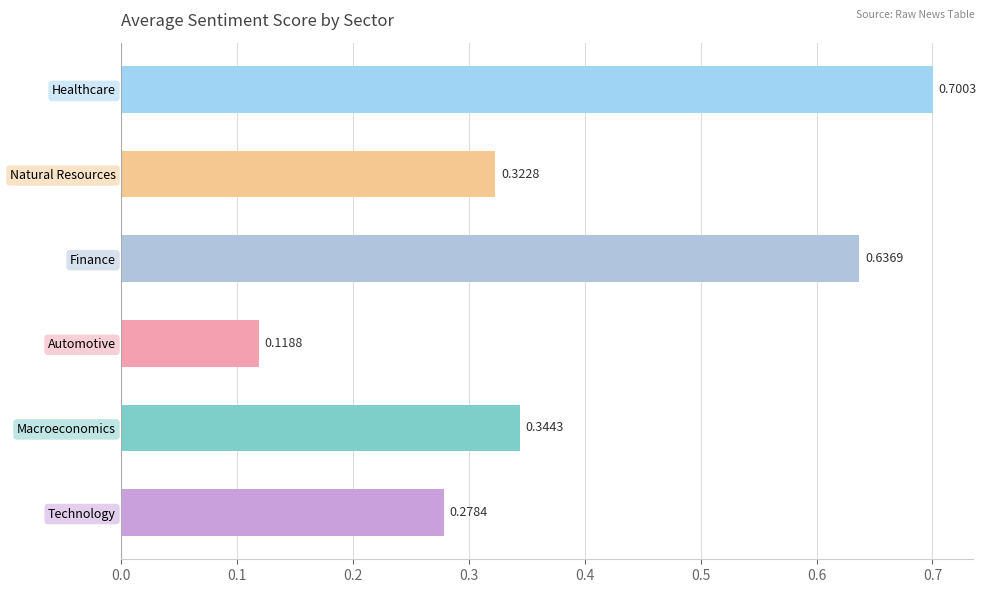

At which label is the value closest to 0?

Automotive